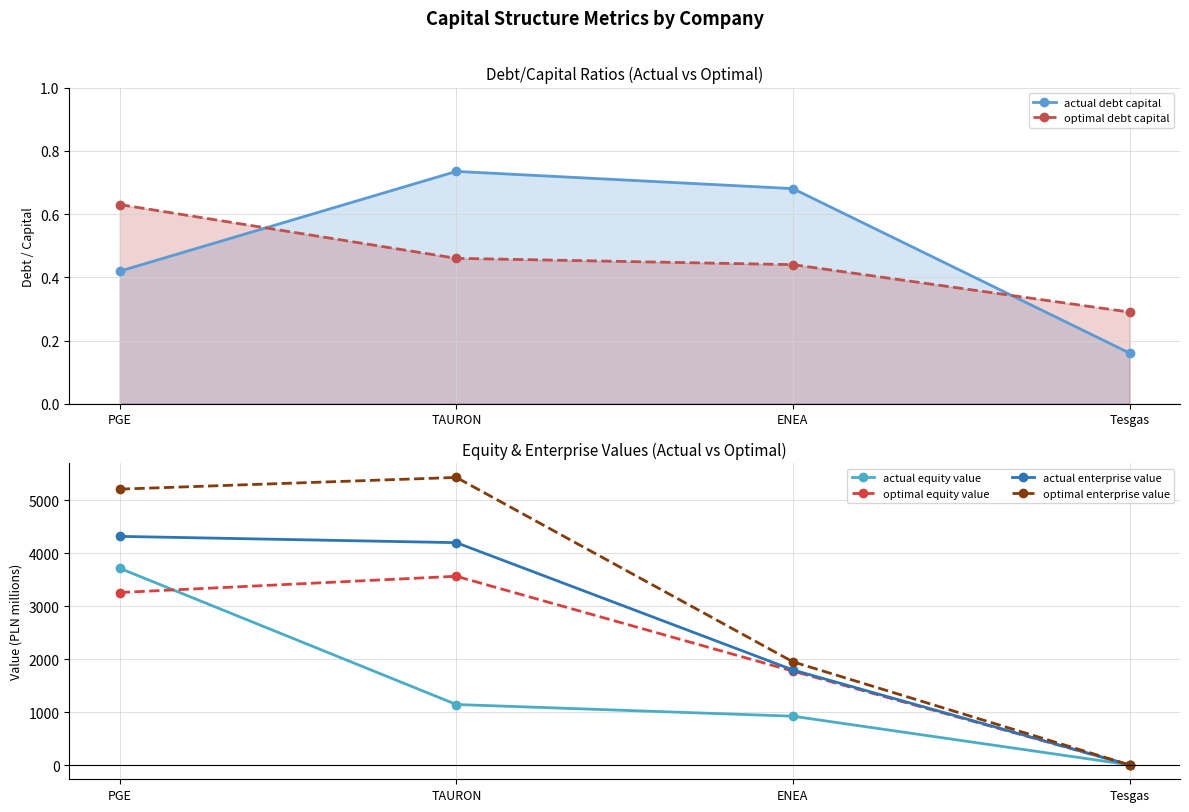

What is the total value across all series at TAURON?

14357.6